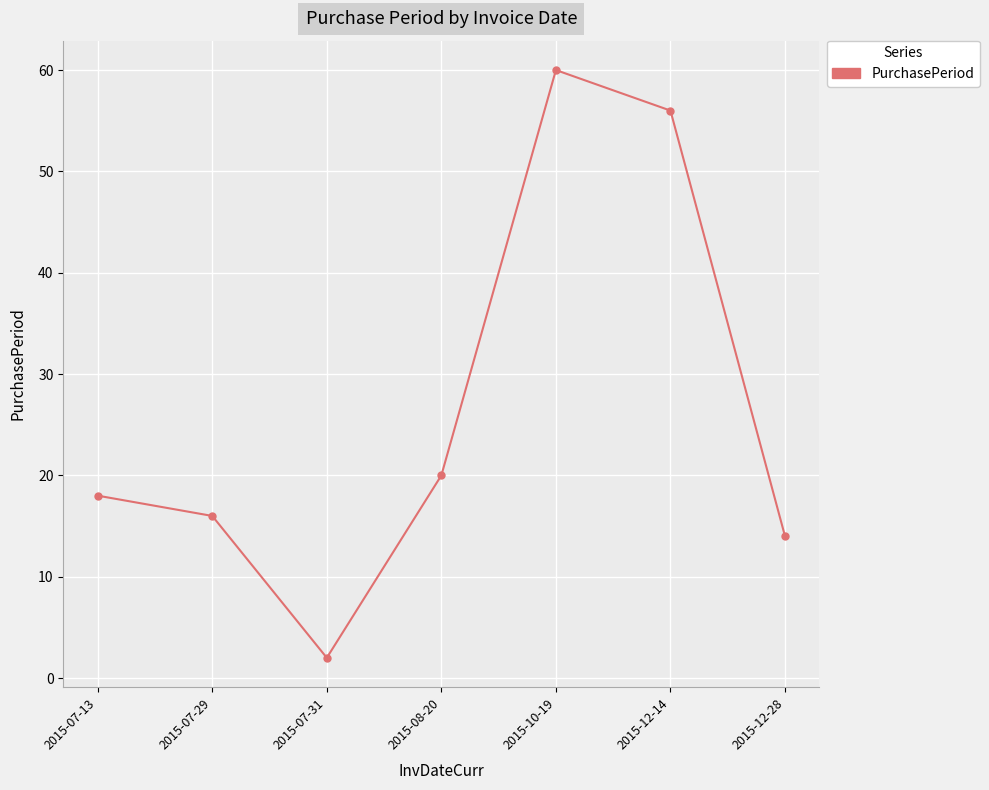

How many points are higher than both their immediate neighbors (excluding endpoints)?

1